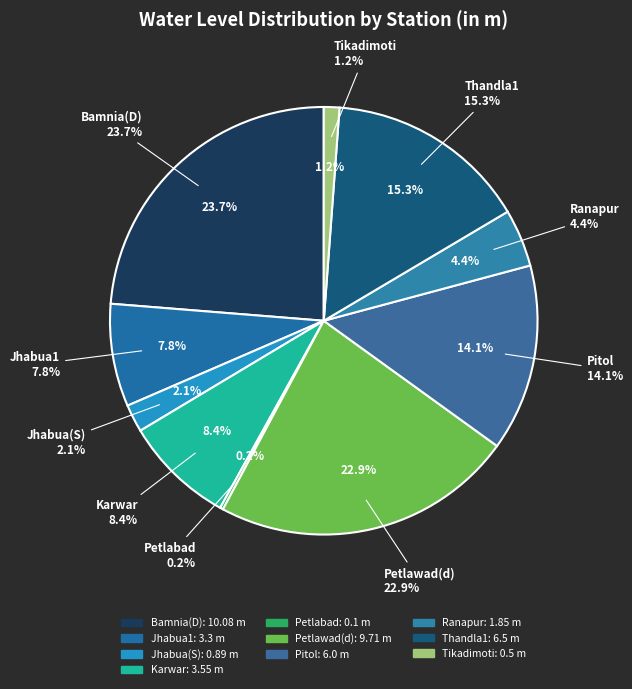

Does any single category account for the majority?

No